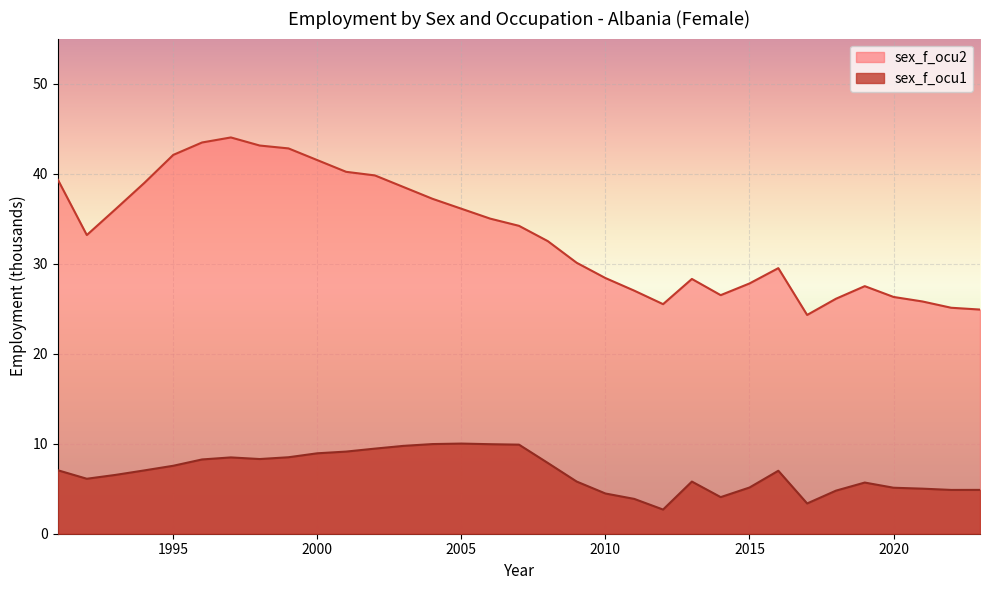

What value does the sex_f series have at 2010?

4.5